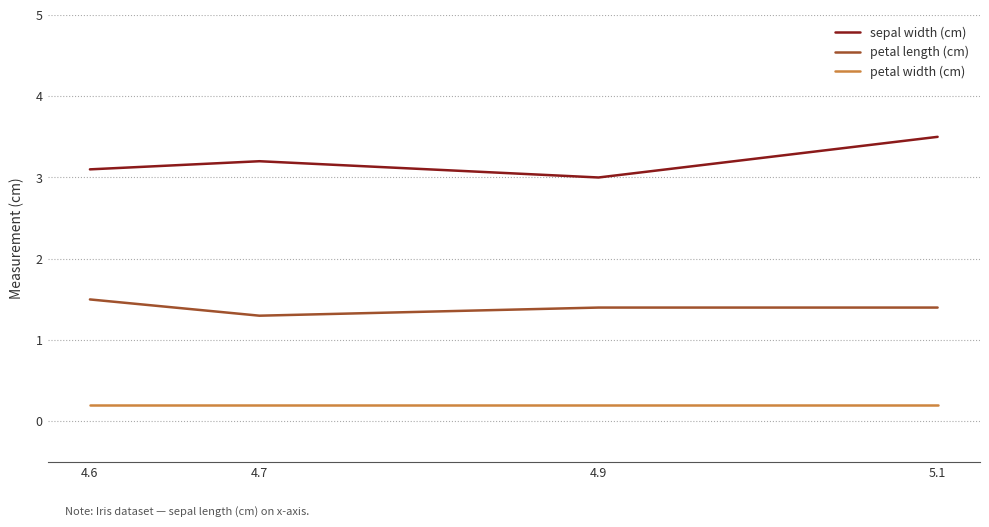

What are all the series names shown in the legend?

sepal width (cm), petal length (cm), petal width (cm)